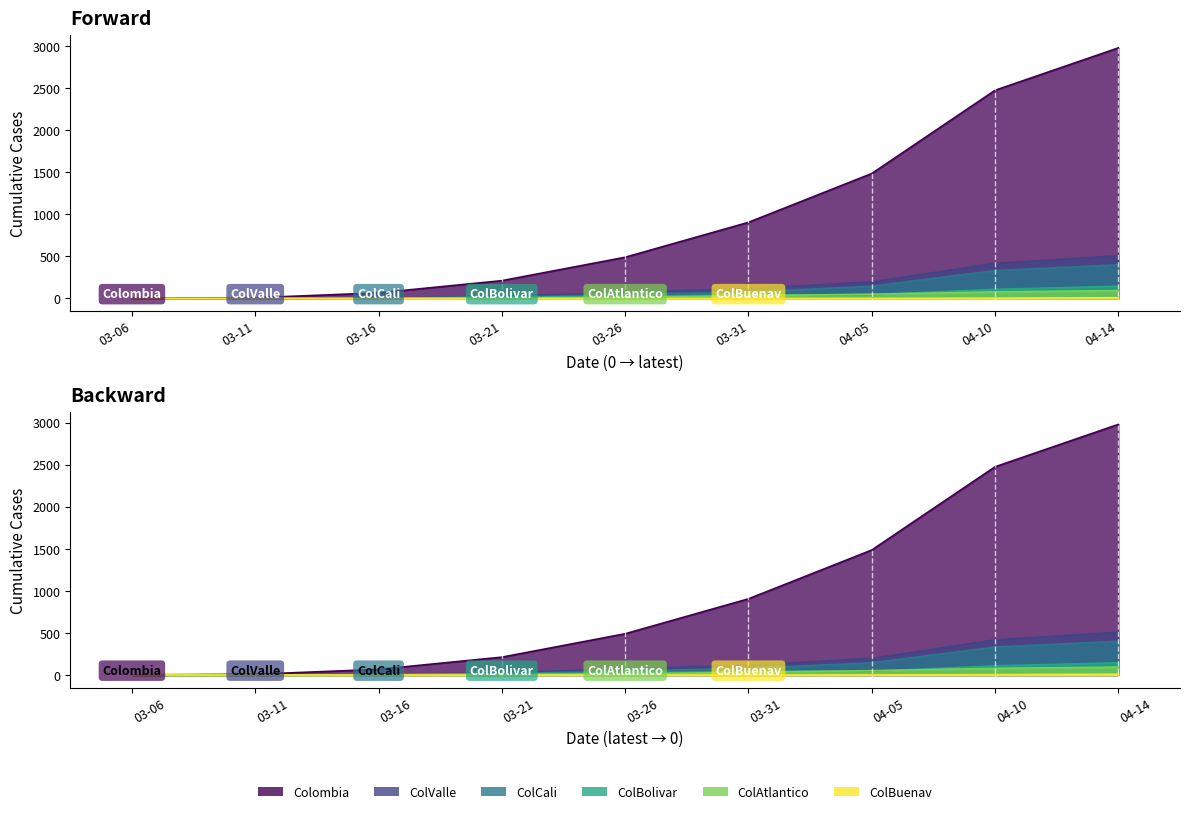

Rank the series by their maximum value, from lowest to highest.

ColBuenav, ColAtlantico, ColBolivar, ColCali, ColValle, Colombia